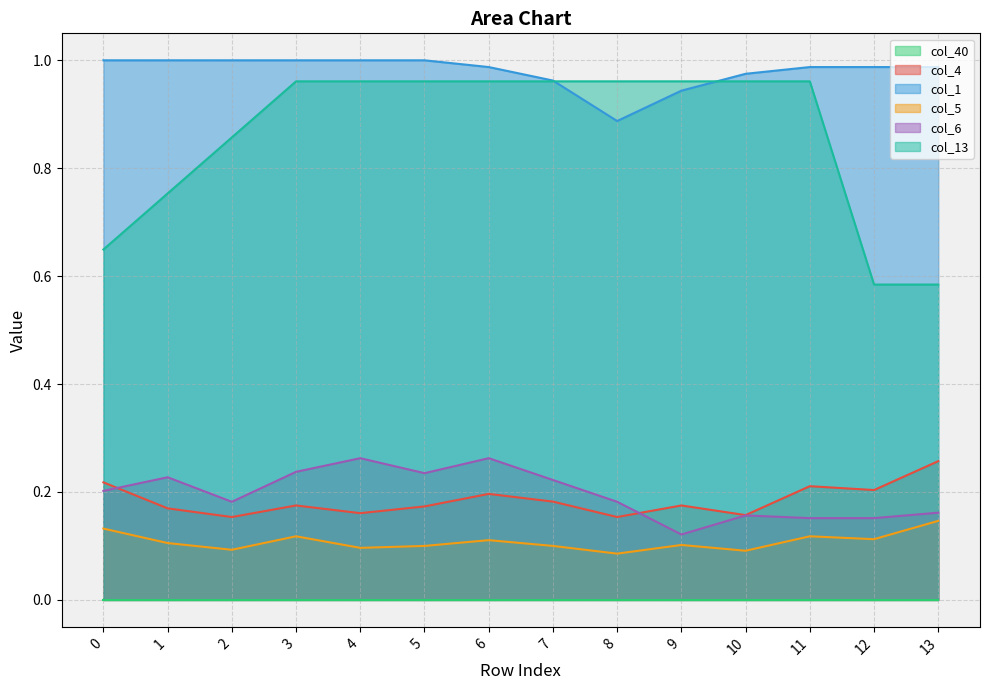

What is the difference between the second highest and second lowest values in the col_13 series?

0.4